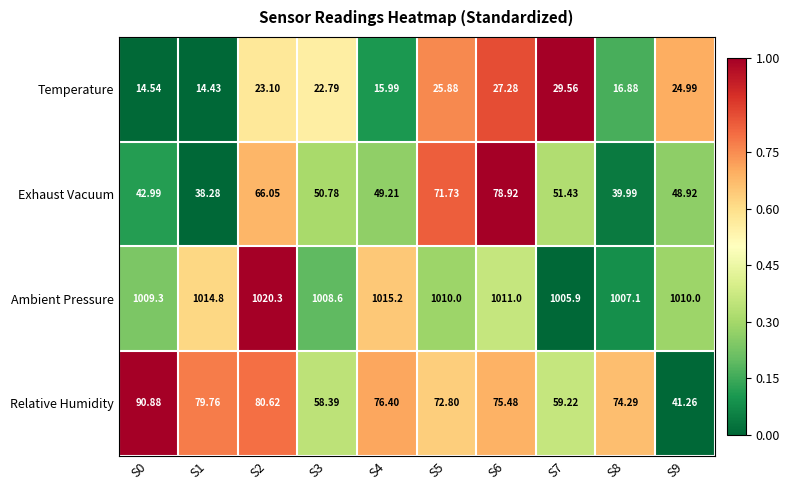

What is the spread (max minus min) of values at S1?

1000.4